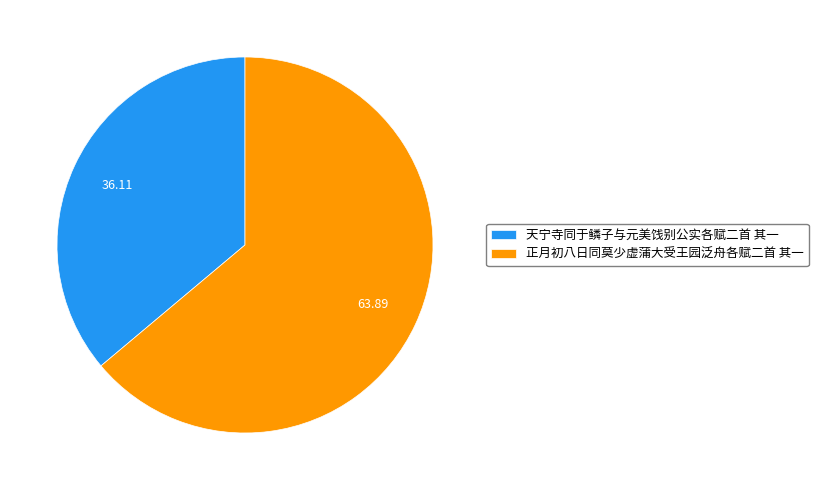

Which slice represents more than half of the pie?

正月初八日同莫少虚蒲大受王园泛舟各赋二首 其一